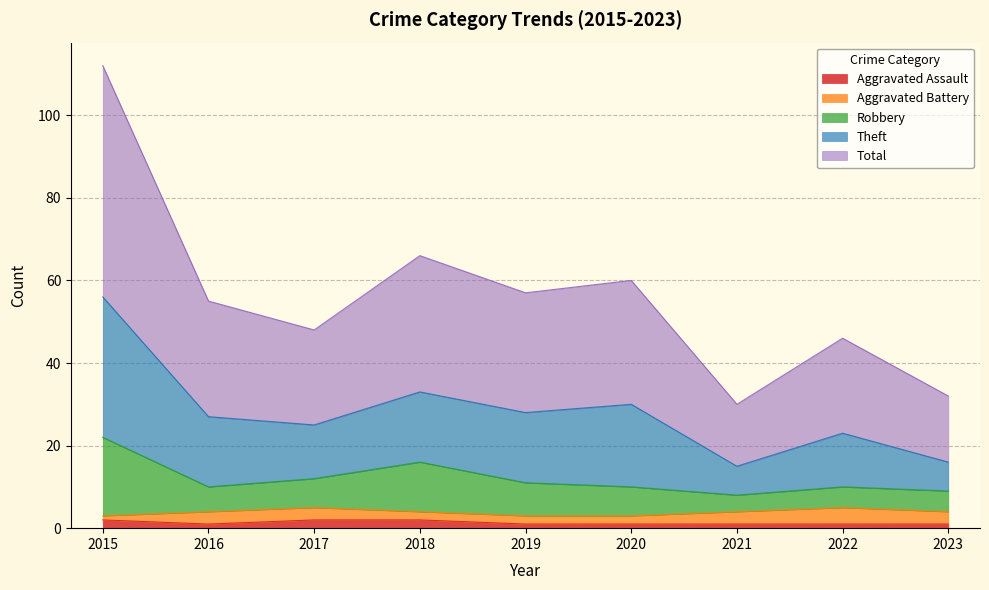

True or false: Theft and Robbery cross at least once.

False